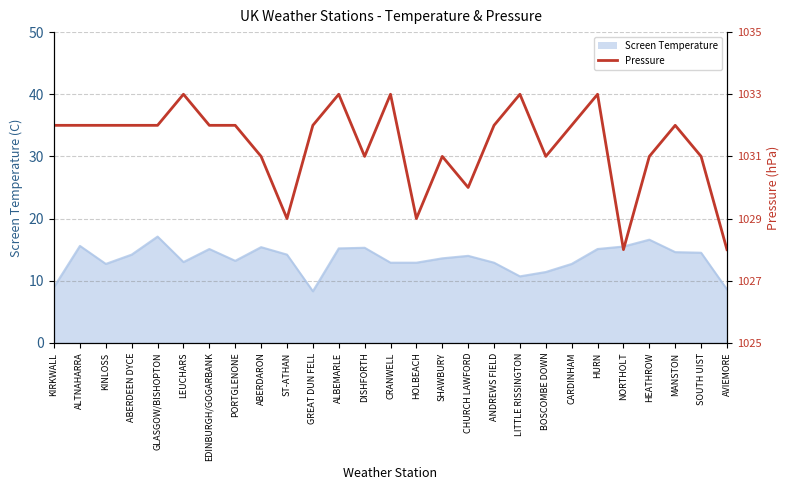

Rank the categories by value from lowest to highest.

NORTHOLT, AVIEMORE, ST-ATHAN, HOLBEACH, CHURCH LAWFORD, ABERDARON, DISHFORTH, SHAWBURY, BOSCOMBE DOWN, HEATHROW, SOUTH UIST, KIRKWALL, ALTNAHARRA, KINLOSS, ABERDEEN DYCE, GLASGOW/BISHOPTON, EDINBURGH/GOGARBANK, PORTGLENONE, GREAT DUN FELL, ANDREWS FIELD, CARDINHAM, MANSTON, LEUCHARS, ALBEMARLE, CRANWELL, LITTLE RISSINGTON, HURN